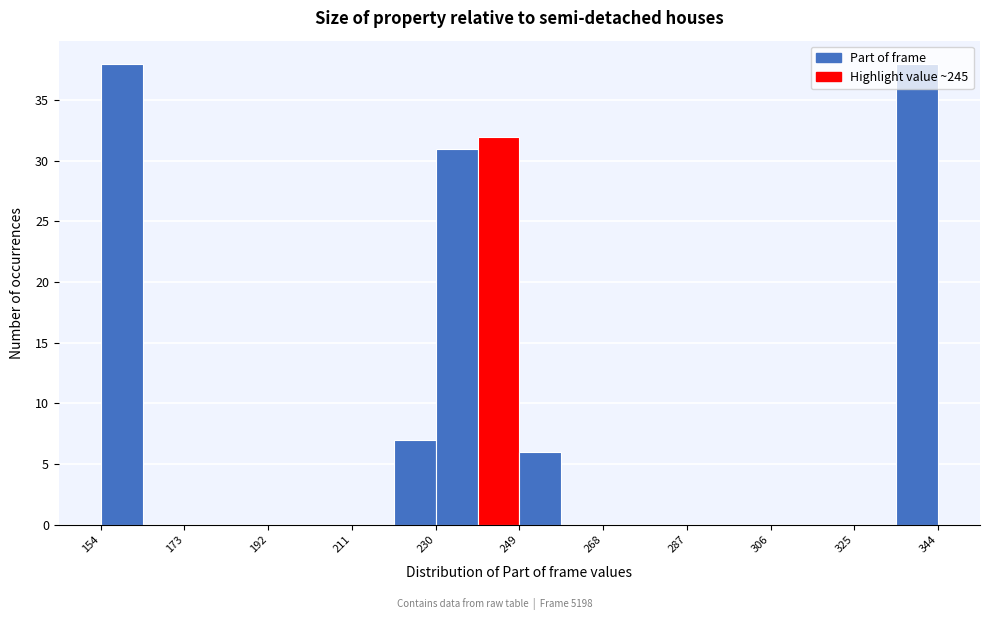

What is the height of the bar covering 220.5 to 230.0 on the x-axis? Neither the bar edges nor the heights are printed on the chart, so give them approximately, as read against the axes.

7